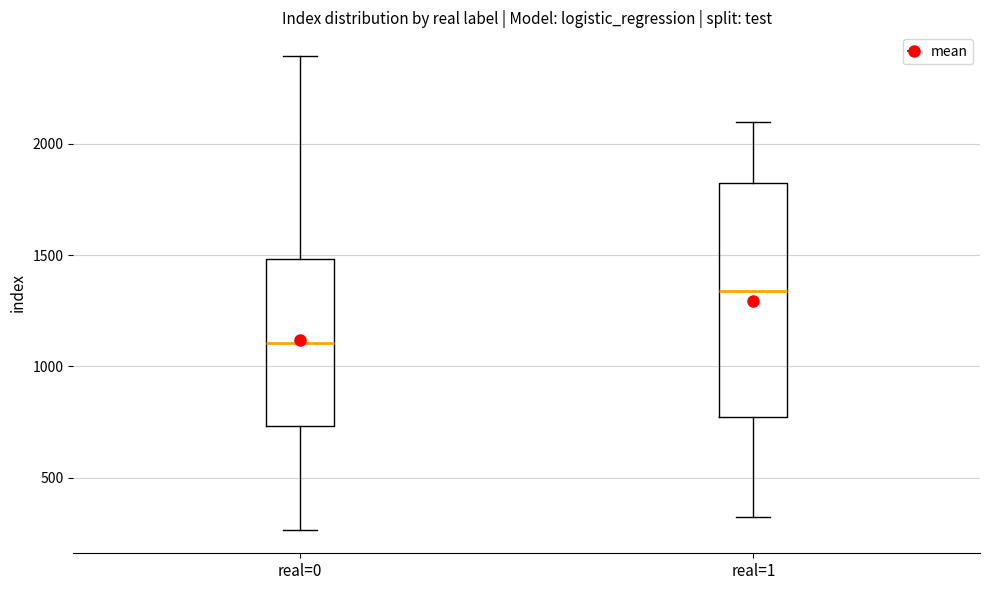

Reading left to right, read every box against the y-axis: the position of its median line, the range the box covers, and the ends of its whiskers. The values are not printed on the chart, so give them approximately, as read against the axis.

real=0: median 1100, box 750 to 1500, whiskers 250 to 2400
real=1: median 1350, box 750 to 1800, whiskers 350 to 2100